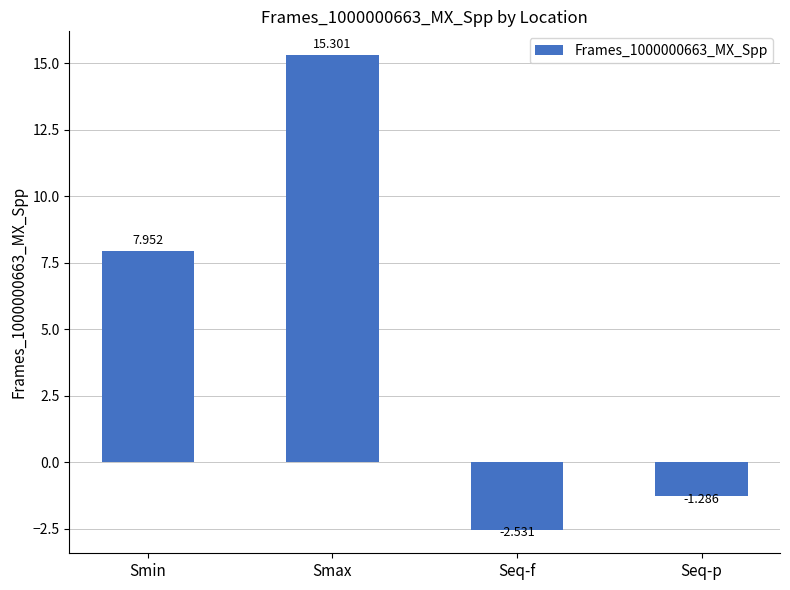

What is the label of the 3rd bar from the left?

Seq-f